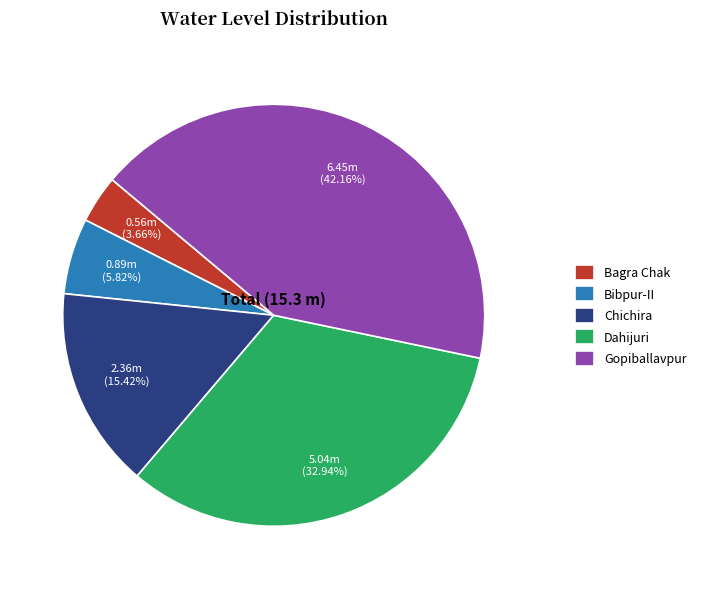

Is it true that Gopiballavpur is 49% of the pie?

False